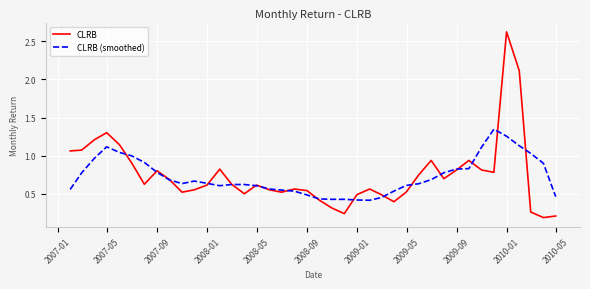

Which series has the largest range (max minus min)?

CLRB